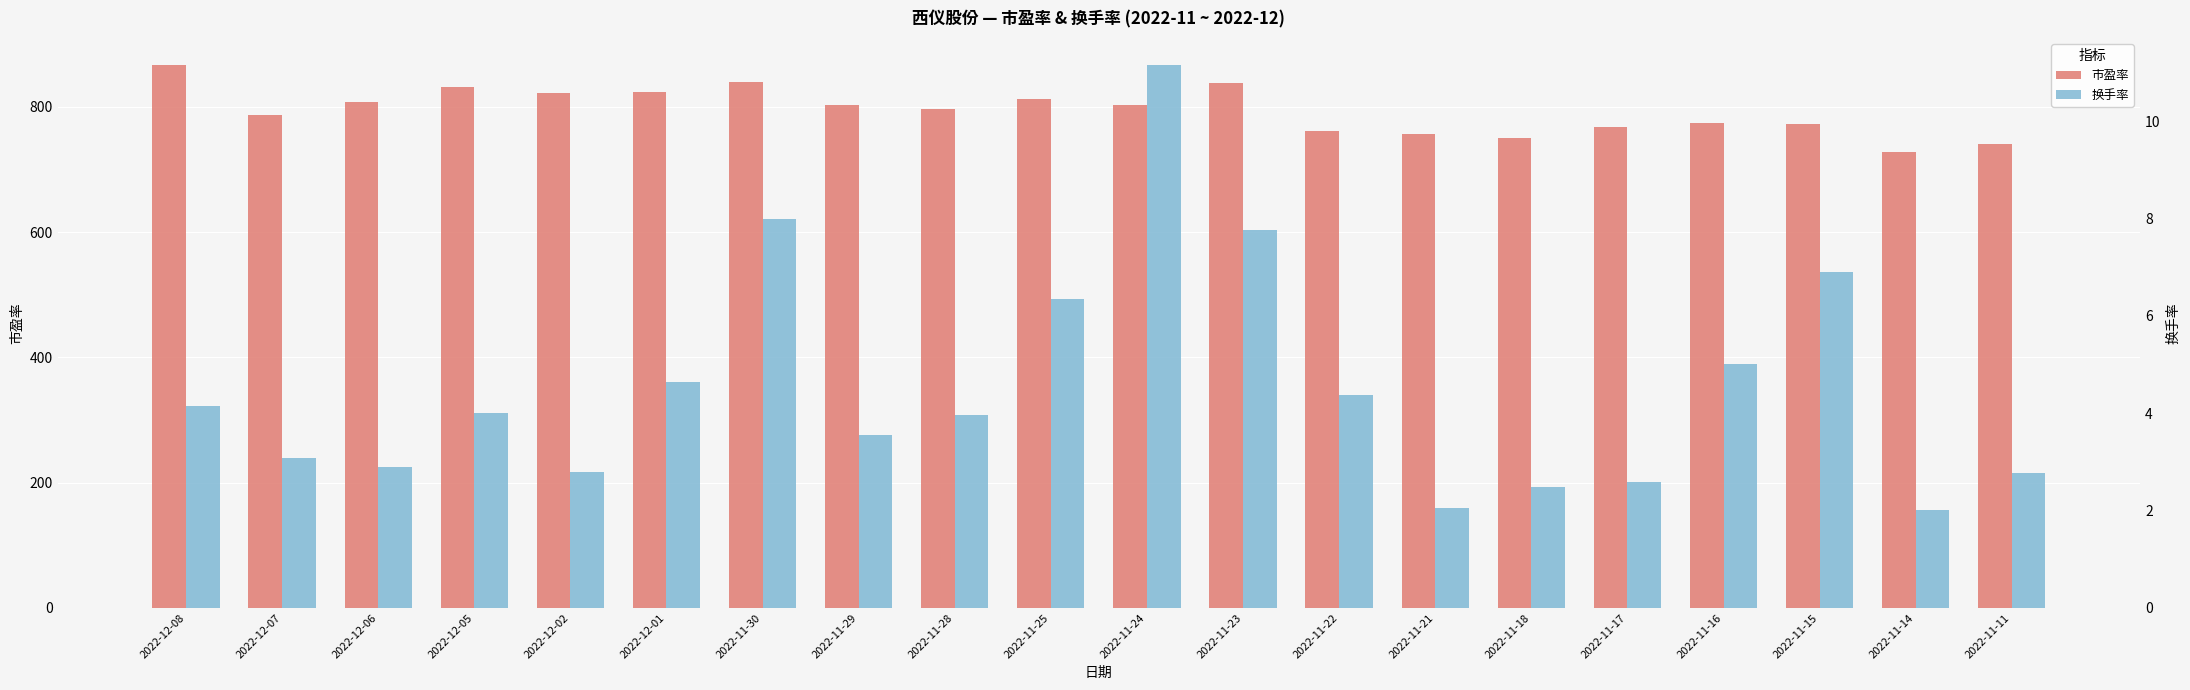

The 市盈率 series shows 1114.9 at 2022-12-07. True or false?

False